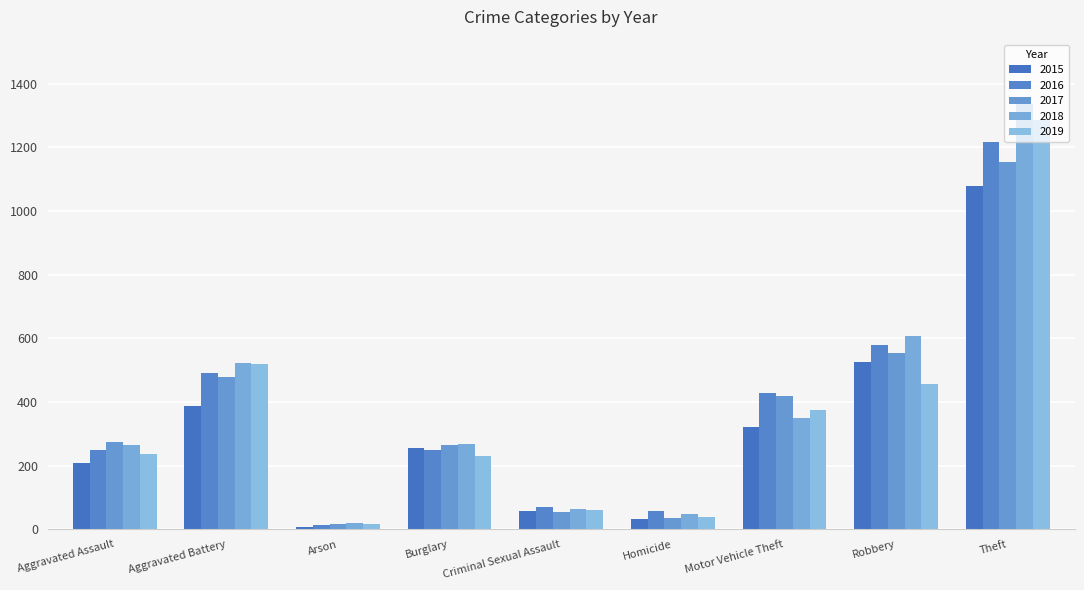

Reading left to right, extract all data points from this chart.

2015: Aggravated Assault=210	Aggravated Battery=387	Arson=7	Burglary=256	Criminal Sexual Assault=58	Homicide=32	Motor Vehicle Theft=321	Robbery=527	Theft=1079
2016: Aggravated Assault=250	Aggravated Battery=492	Arson=15	Burglary=250	Criminal Sexual Assault=69	Homicide=59	Motor Vehicle Theft=429	Robbery=579	Theft=1218
2017: Aggravated Assault=276	Aggravated Battery=480	Arson=18	Burglary=264	Criminal Sexual Assault=55	Homicide=37	Motor Vehicle Theft=419	Robbery=553	Theft=1155
2018: Aggravated Assault=265	Aggravated Battery=522	Arson=19	Burglary=269	Criminal Sexual Assault=65	Homicide=49	Motor Vehicle Theft=350	Robbery=608	Theft=1338
2019: Aggravated Assault=238	Aggravated Battery=521	Arson=17	Burglary=229	Criminal Sexual Assault=60	Homicide=40	Motor Vehicle Theft=376	Robbery=458	Theft=1287